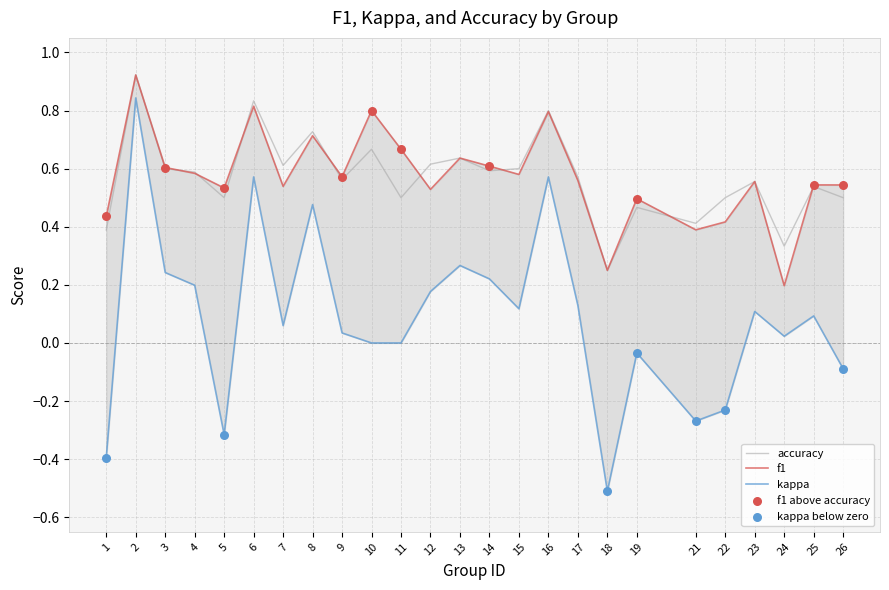

True or false: accuracy has a value of 0.5 at 11.

True